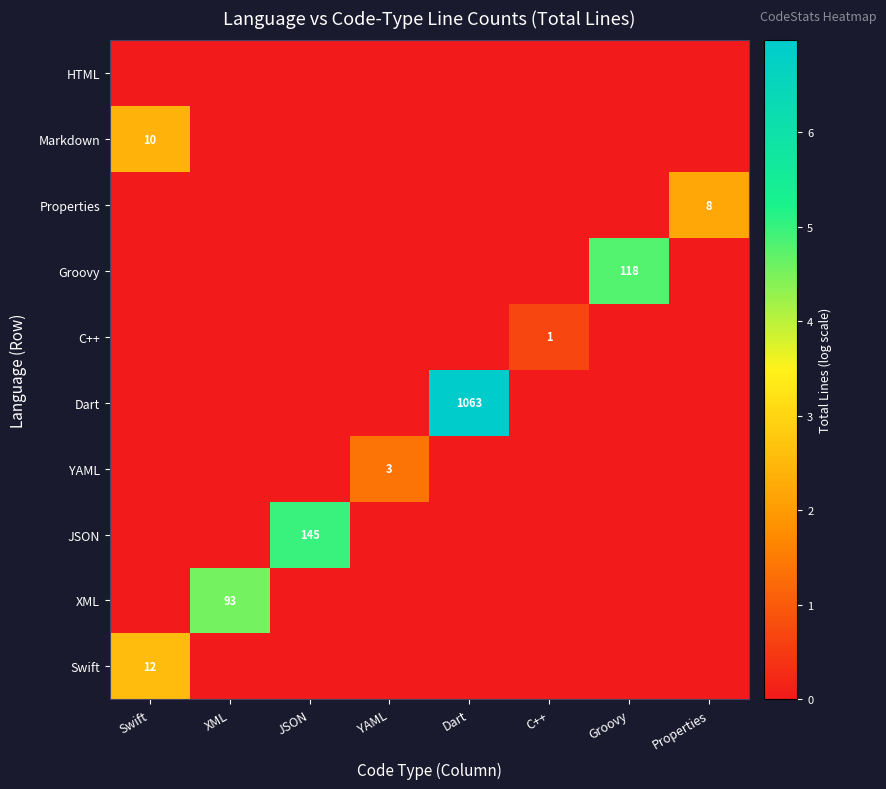

True or false: XML has a value of -1.4 at Groovy.

False